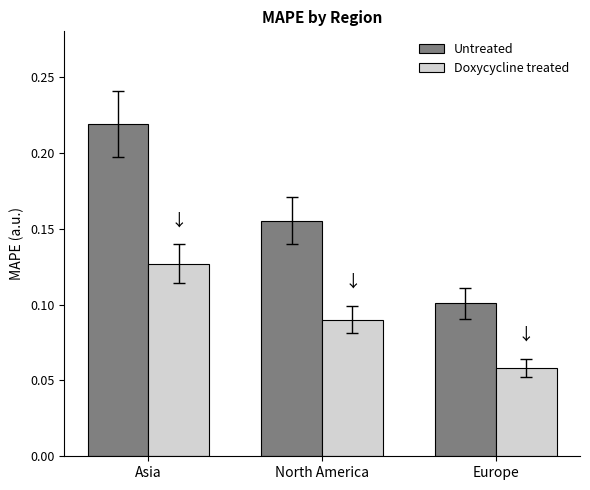

What is the sum of all Doxycycline treated values?

0.3